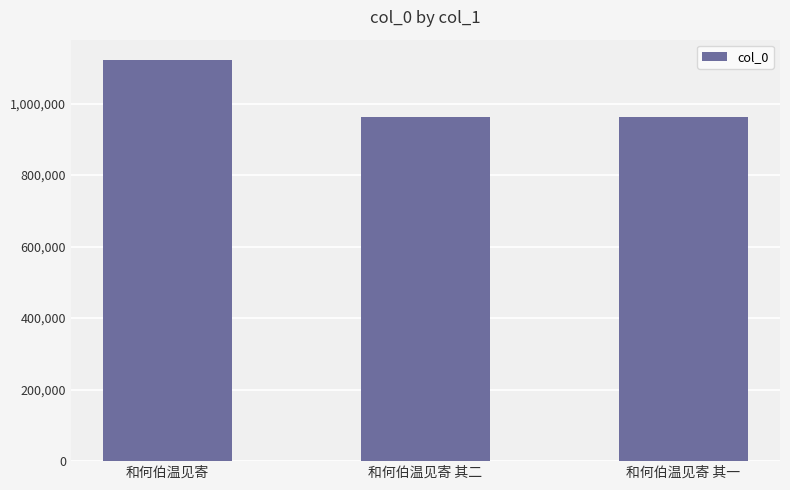

What is the ratio of the value at 和何伯温见寄 to the value at 和何伯温见寄 其一?

1.2